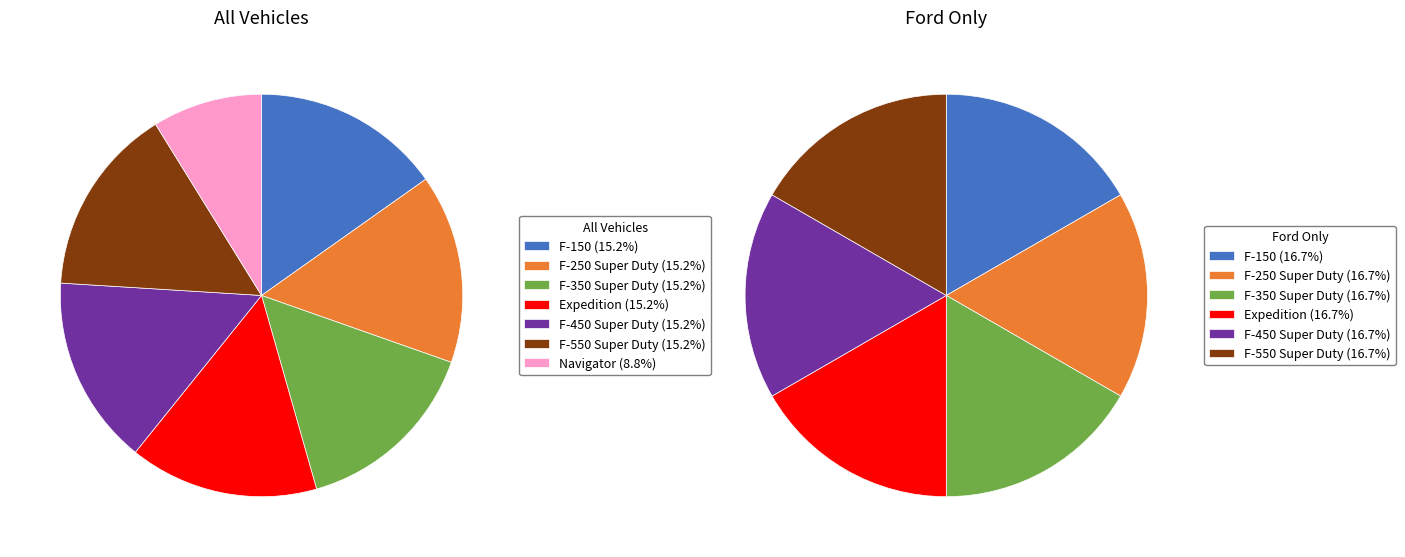

How many segments does this pie chart have?

7